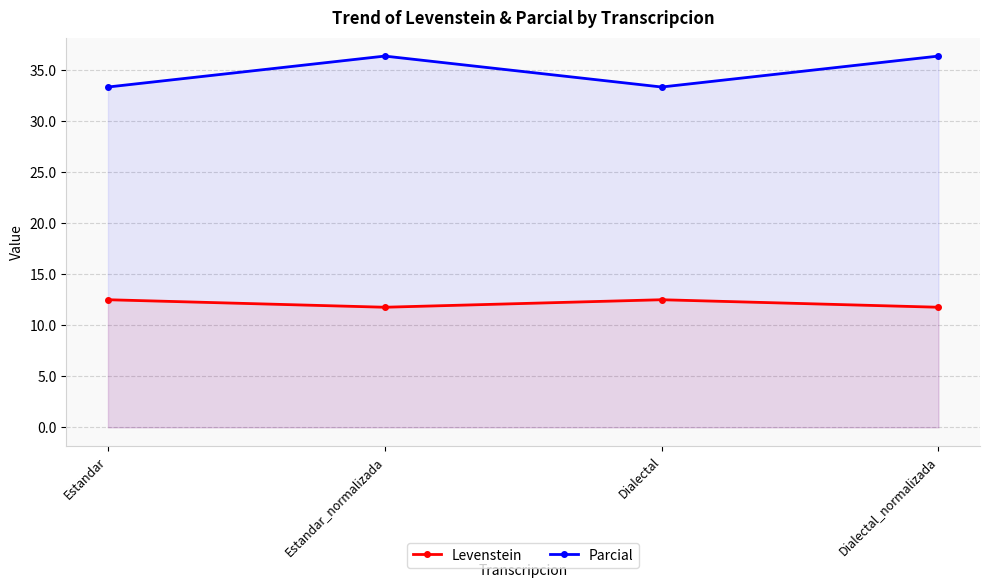

What is the greatest value displayed?

36.4